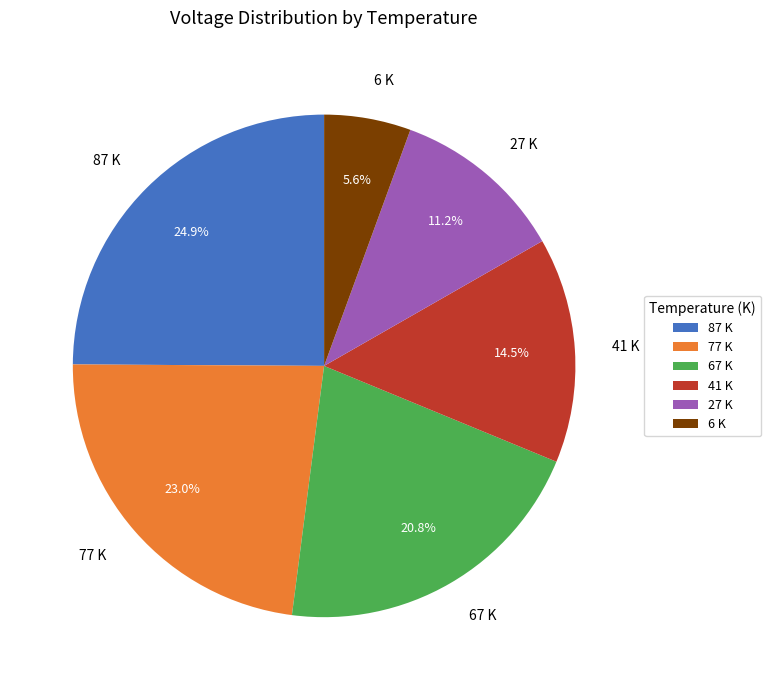

Which slice is the smallest?

6 K